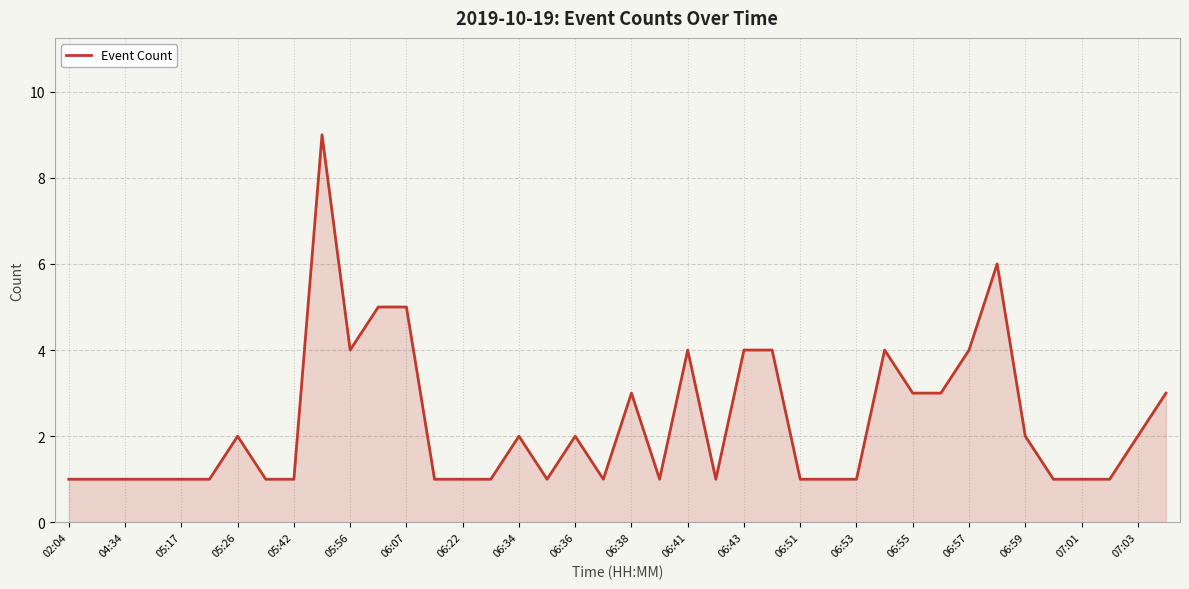

What is the maximum value shown in the chart?

9